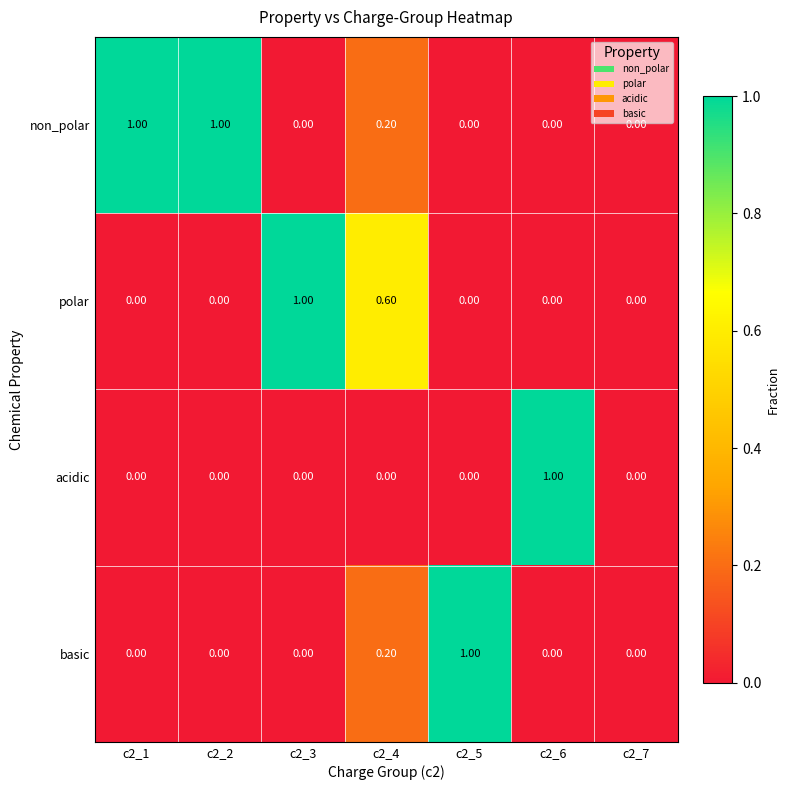

What is the total value across all series at c2_2?

1.0